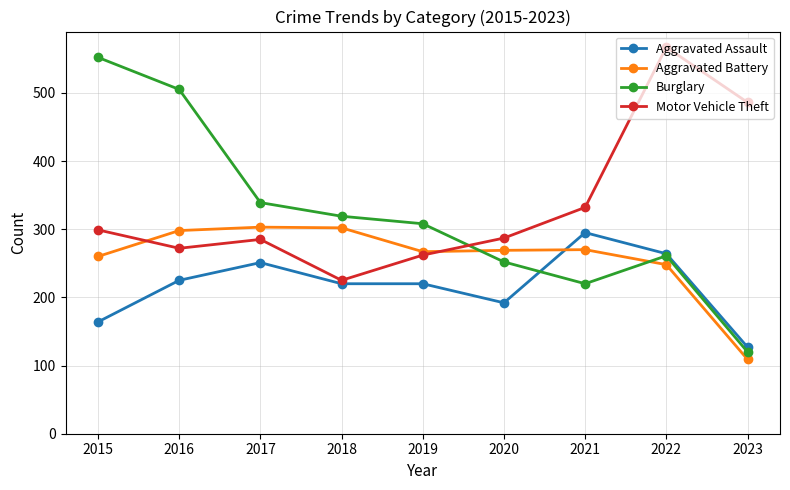

True or false: Aggravated Battery and Motor Vehicle Theft cross at least once.

True